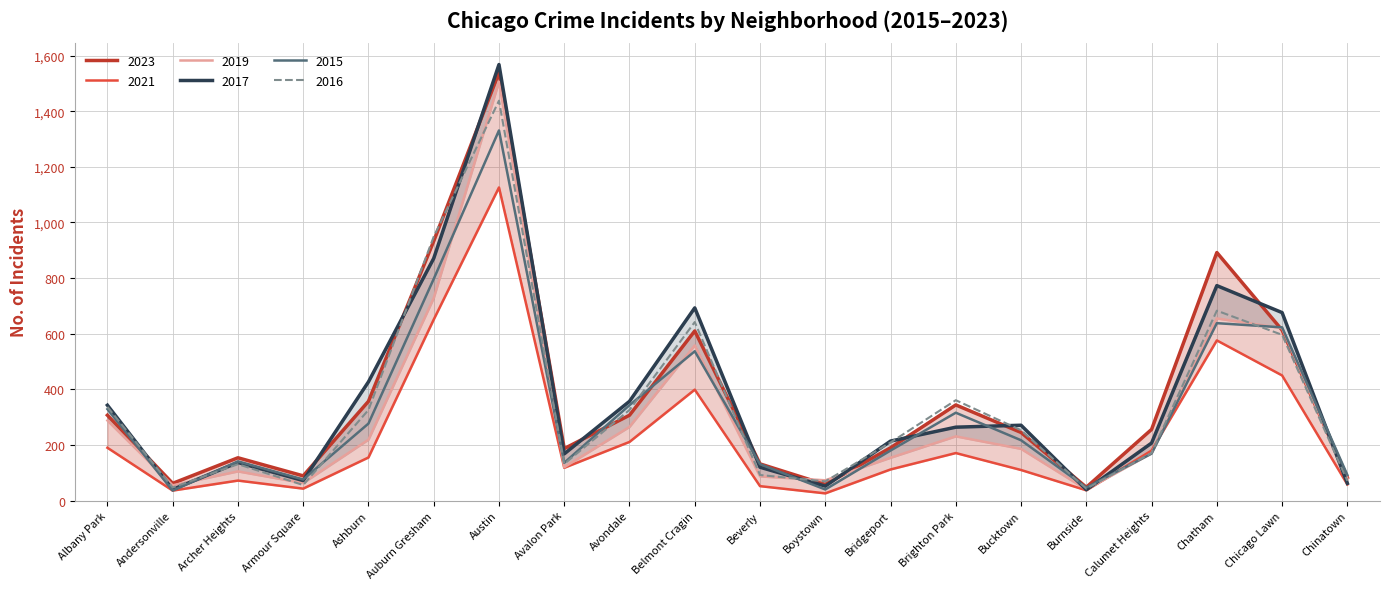

How many data points in 2016 are less than 253?

10